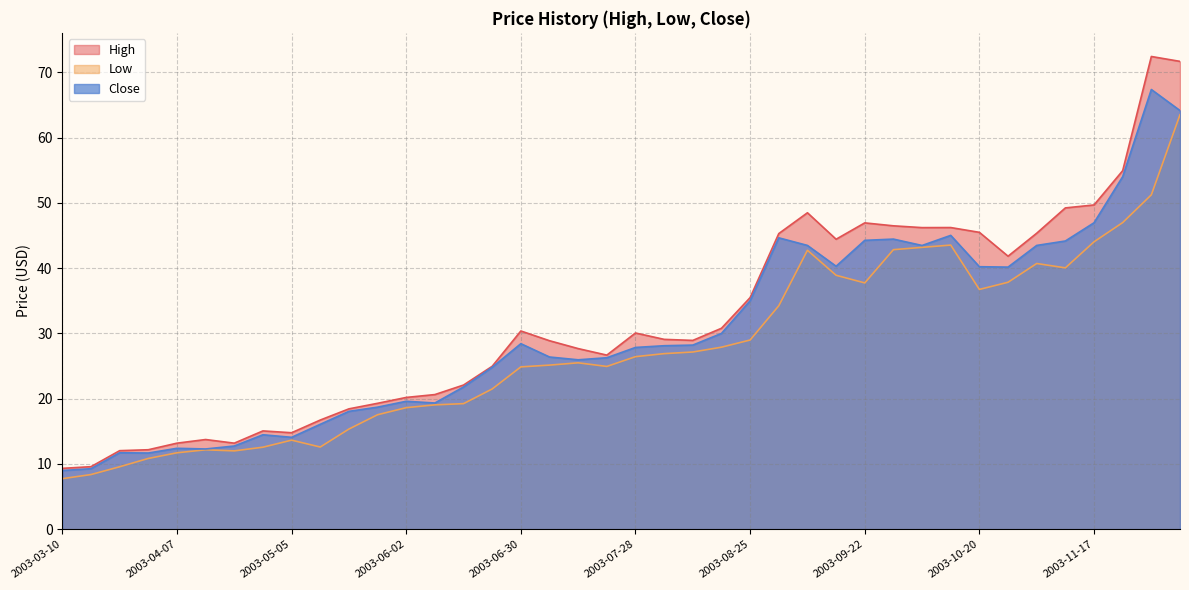

Where does the High series first go above 29?

2003-06-30